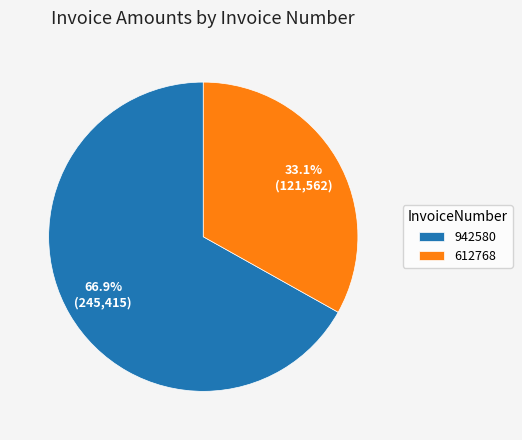

Is there a majority slice in this chart?

Yes